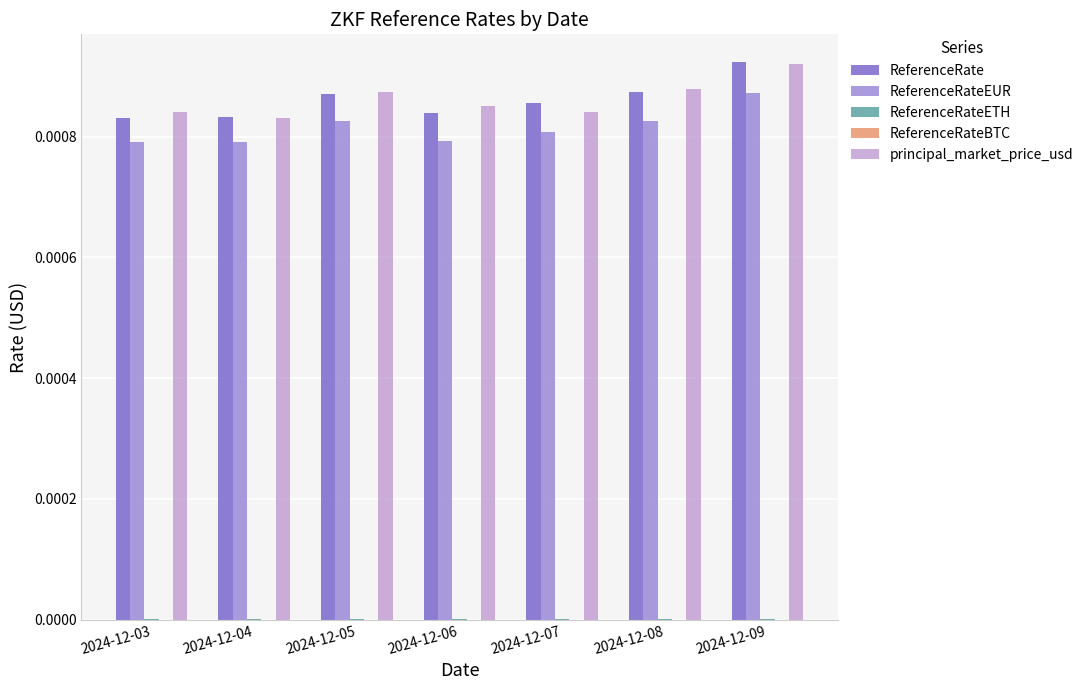

Is the value of principal_market_price_usd at 2024-12-09 greater than the value of ReferenceRate at 2024-12-08?

Yes